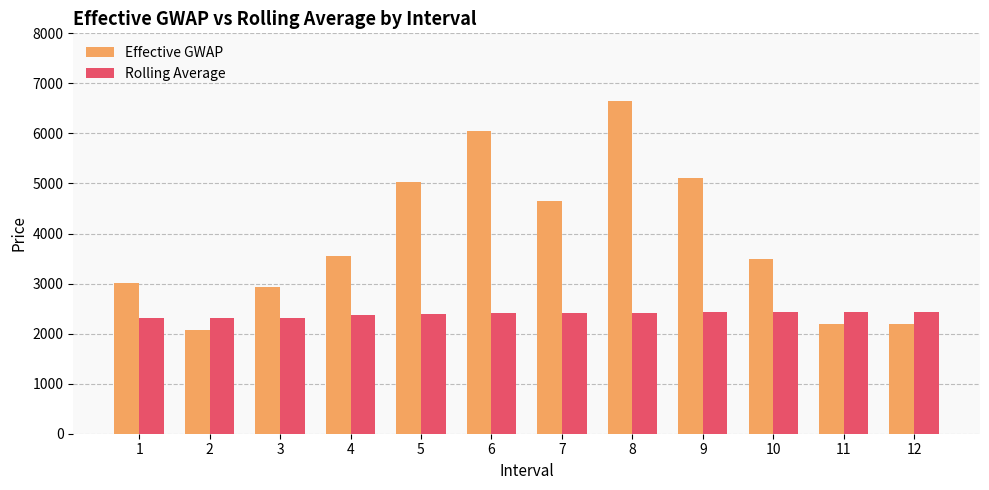

The value of Rolling Average at 11 is 827.5. True or false?

False